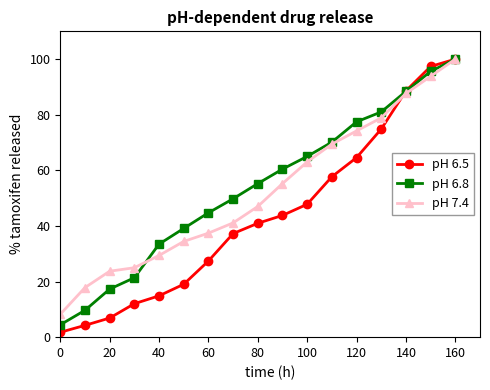

Which series has the largest total across all categories?

pH 6.8